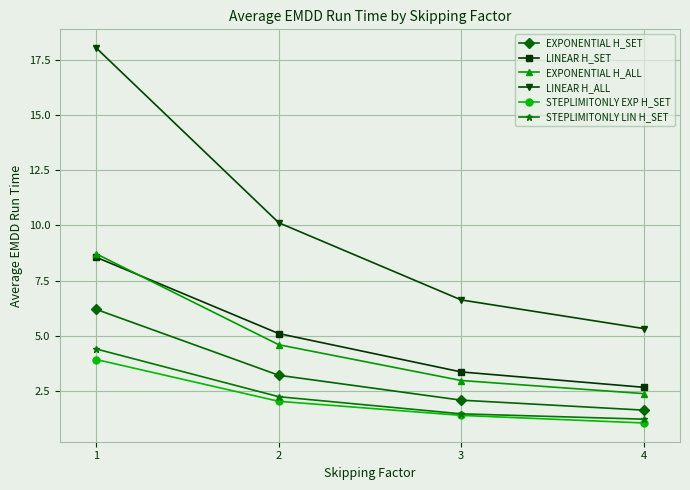

What is the difference between the STEPLIMITONLY EXP H_SET values at 3 and 4?

0.3